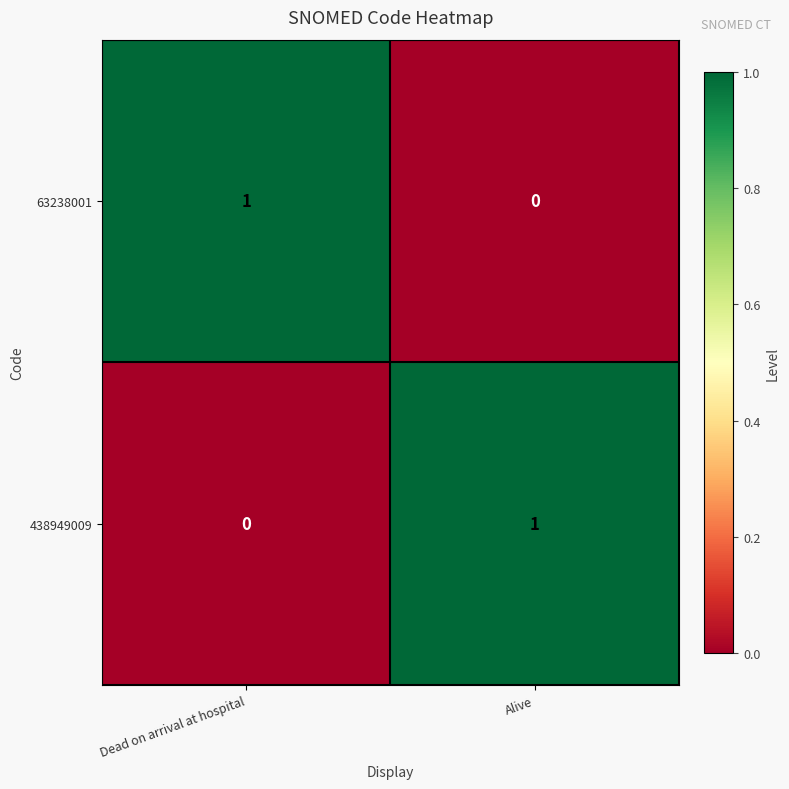

Rank the series at Dead on arrival at hospital from highest to lowest value.

63238001, 438949009